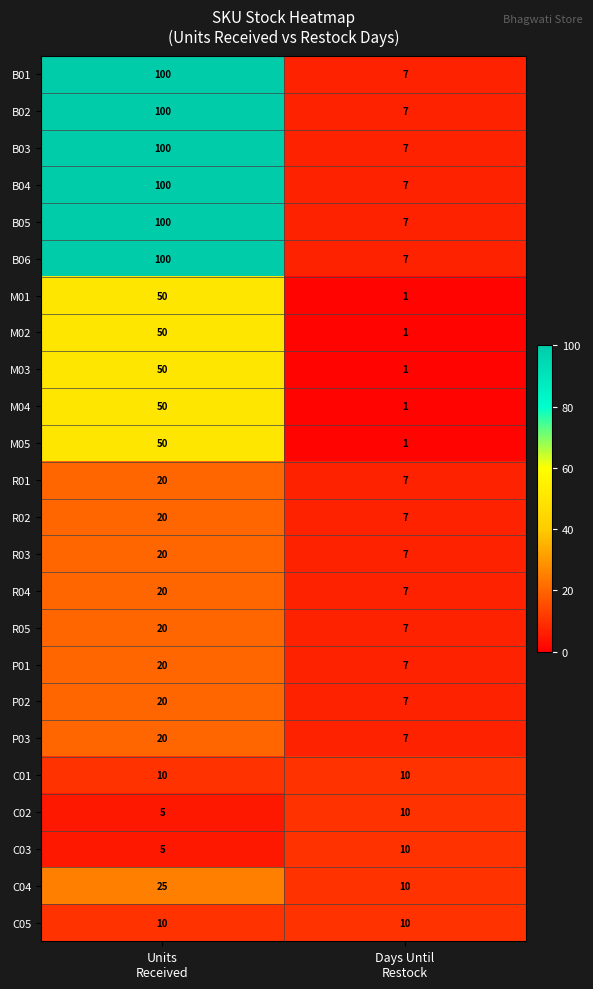

What is the highest value of the B05 series?

100